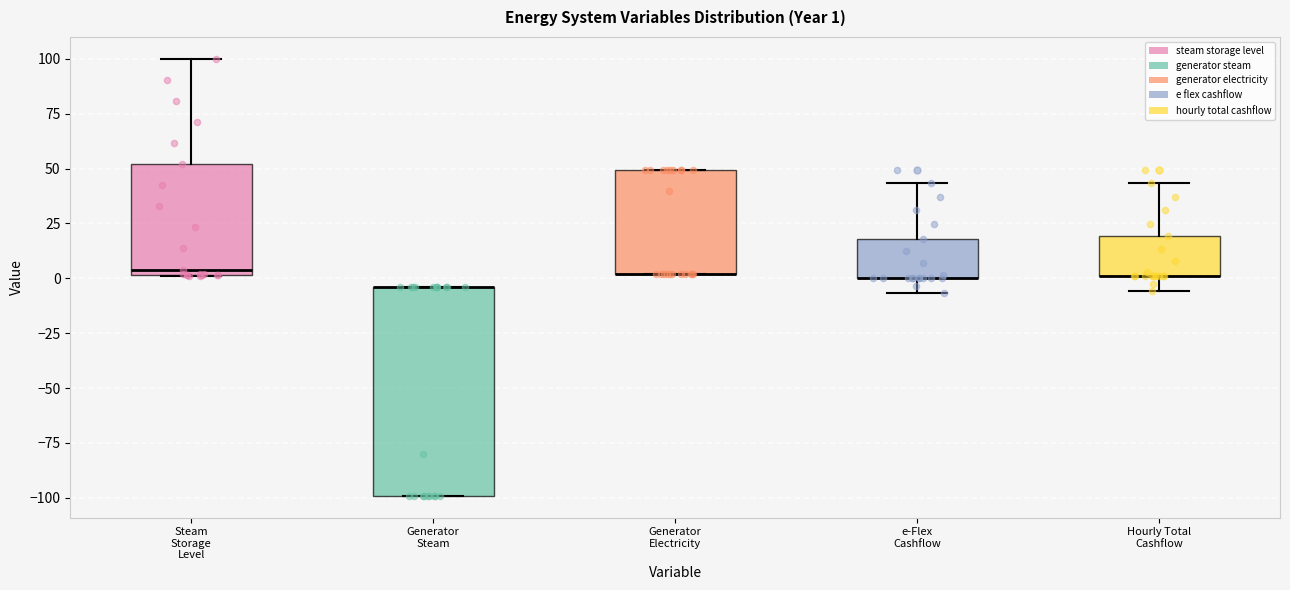

Which box is the tallest, from its lower edge to its upper edge?

Generator Steam